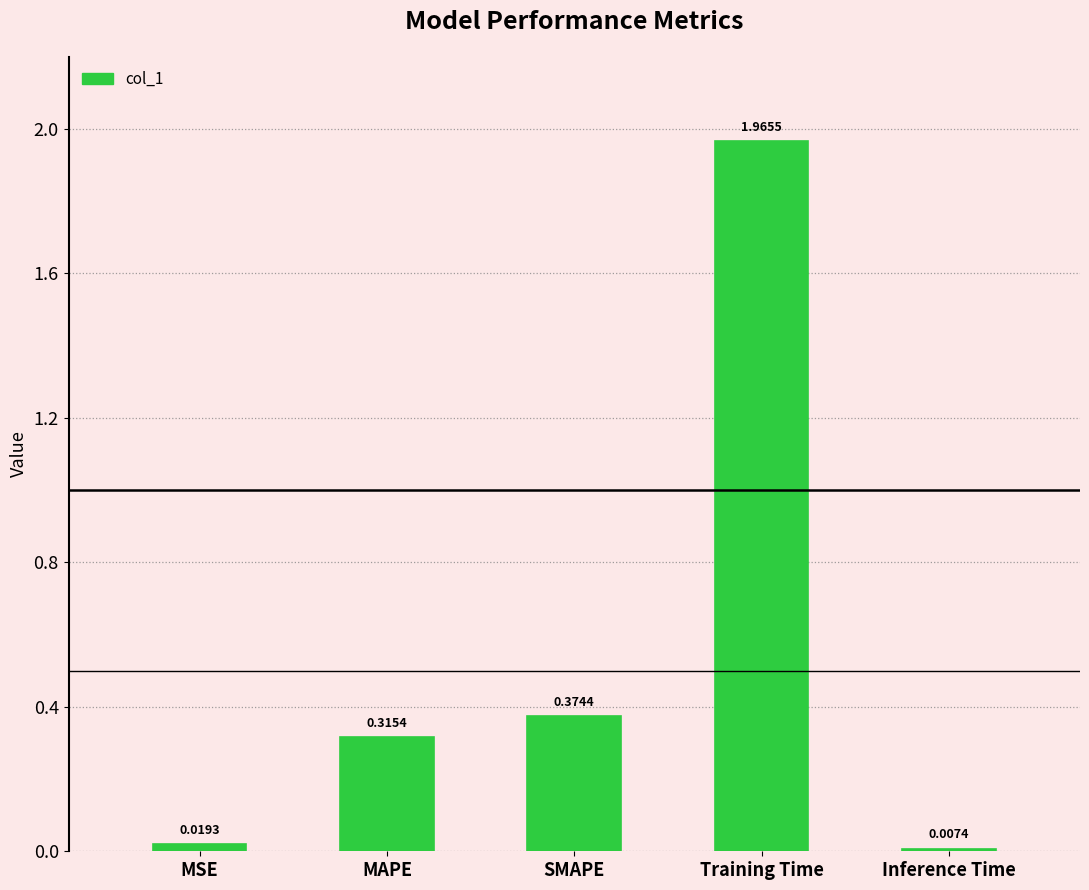

What is the change in value from SMAPE to Inference Time?

-0.4